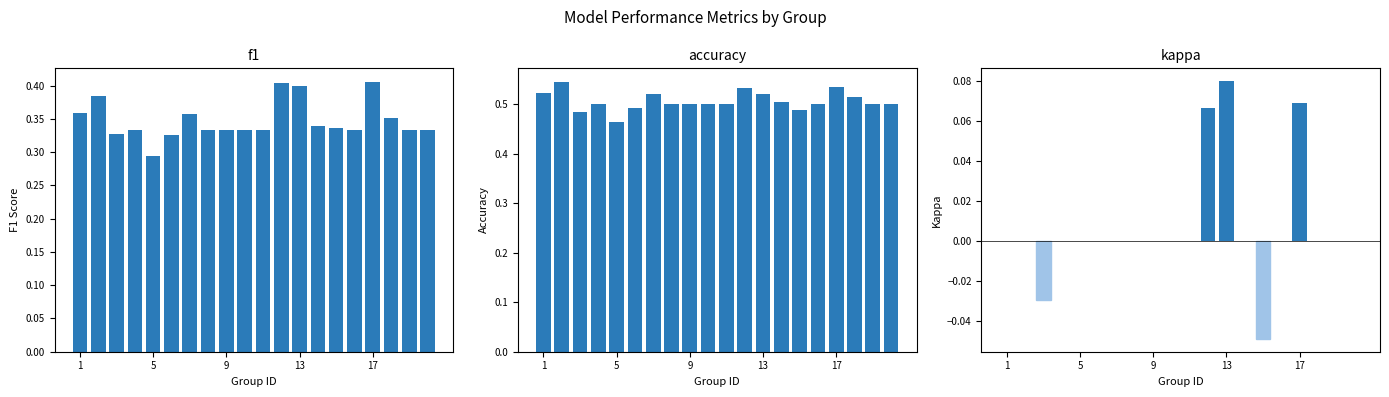

What are all the series names shown in the legend?

f1, accuracy, kappa